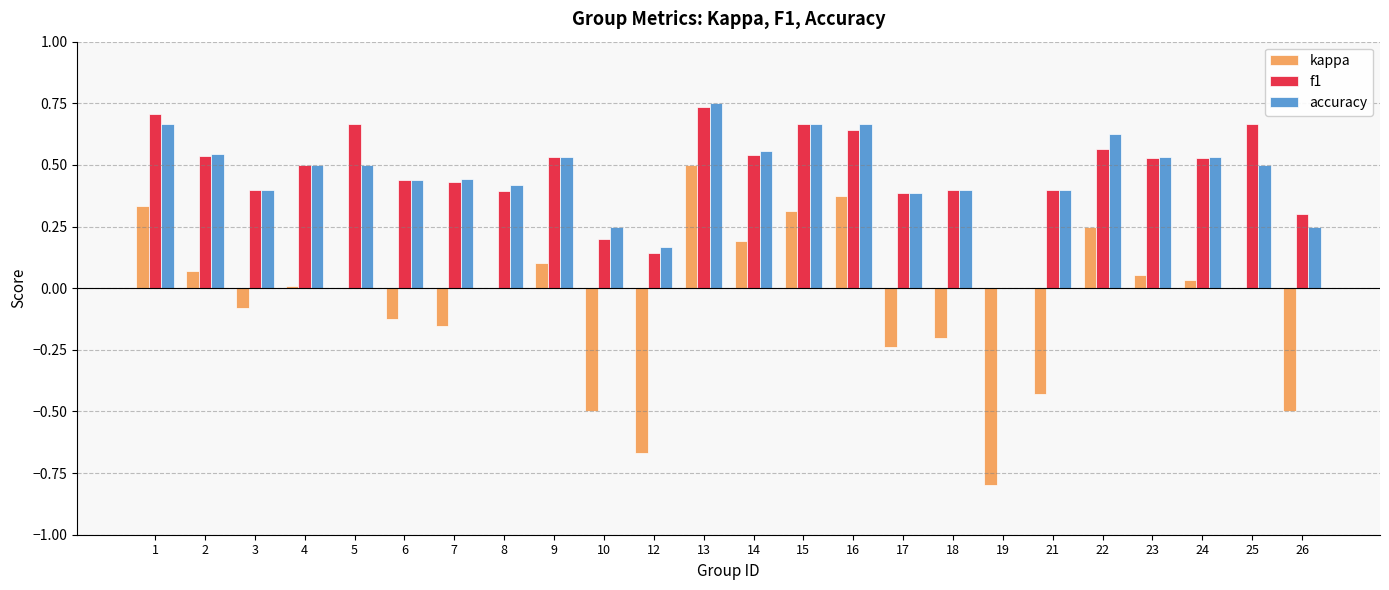

Which series changed the most between 8 and 15?

kappa